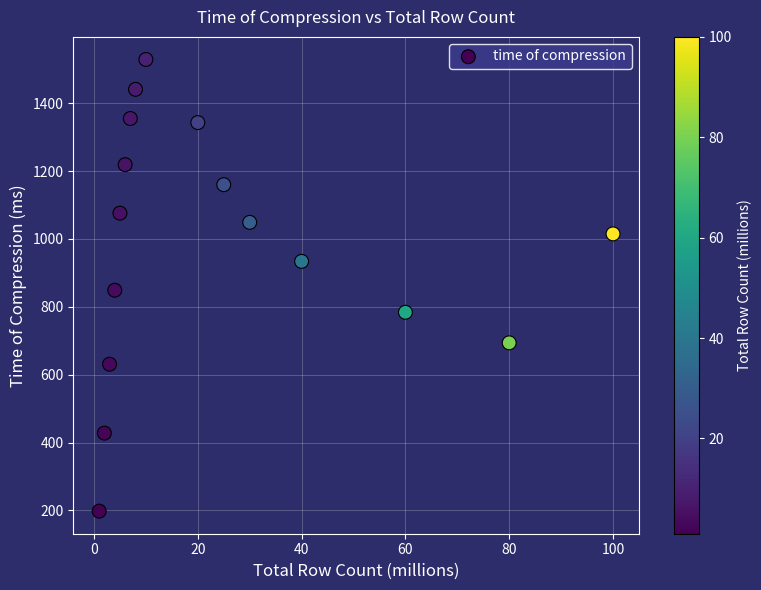

What is the range of X values (max minus min)?

99